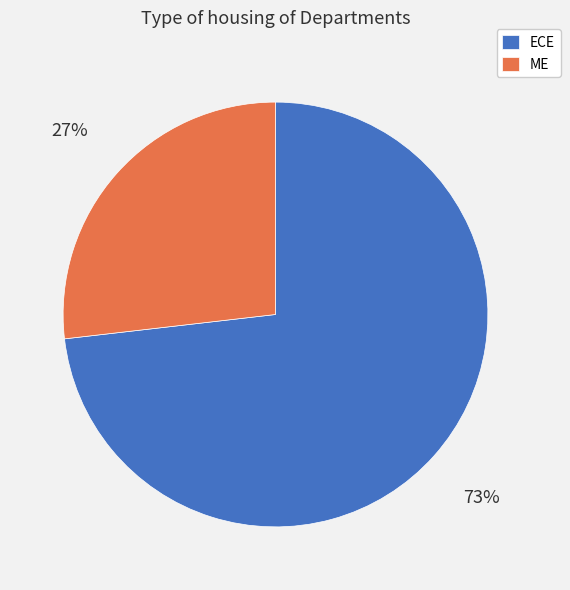

To the nearest percent, what is the difference between the largest and smallest slice percentages?

46%